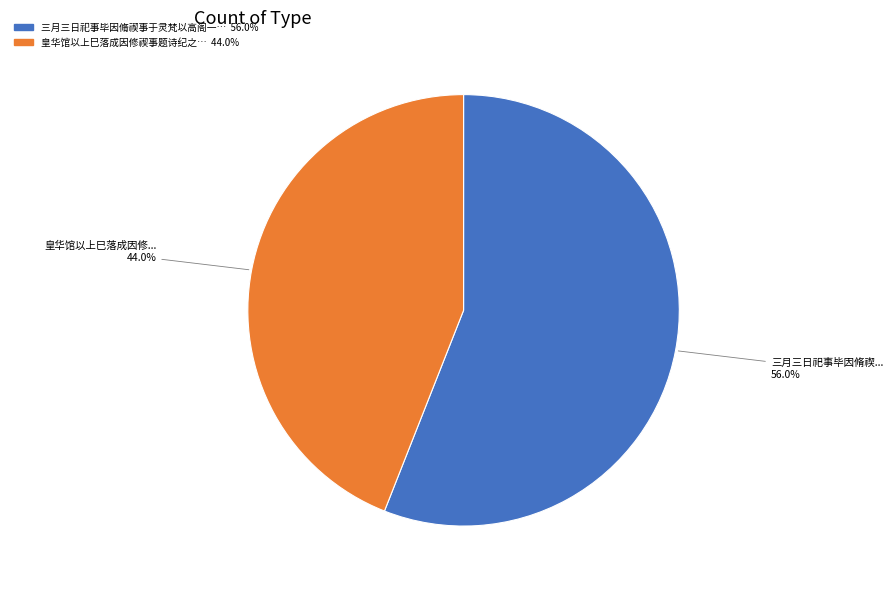

Is there any slice that represents more than half of the pie?

Yes